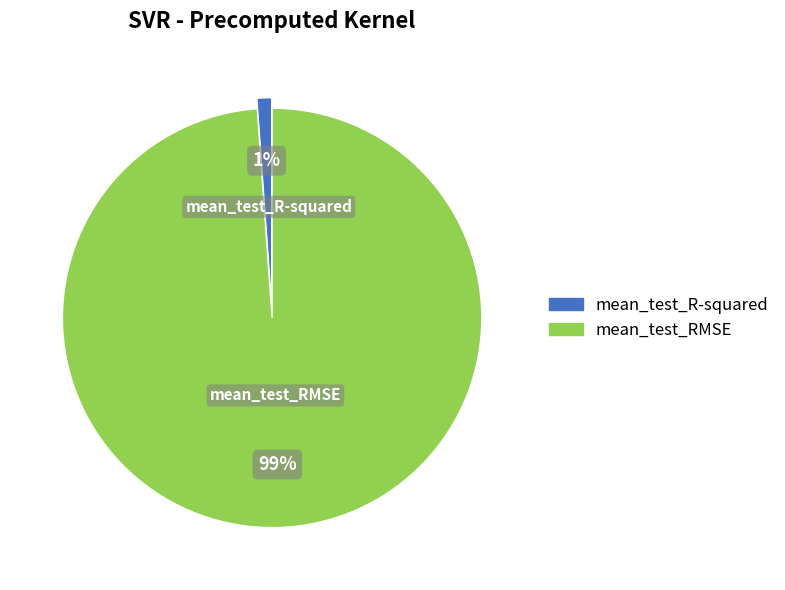

What percentage is the mean_test_RMSE slice, to the nearest percent?

99%